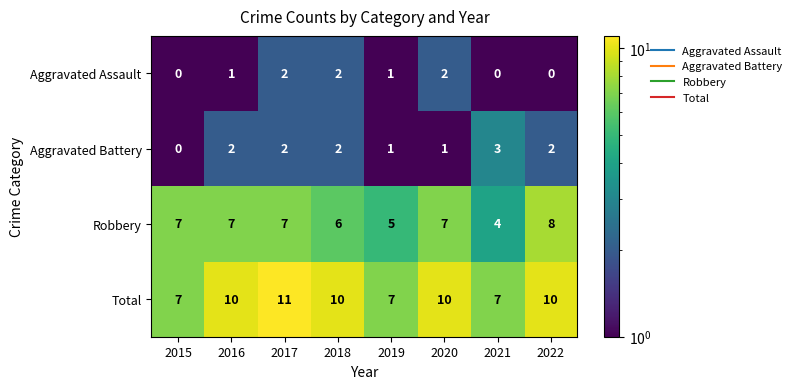

Which series changed the most between 2016 and 2019?

Total